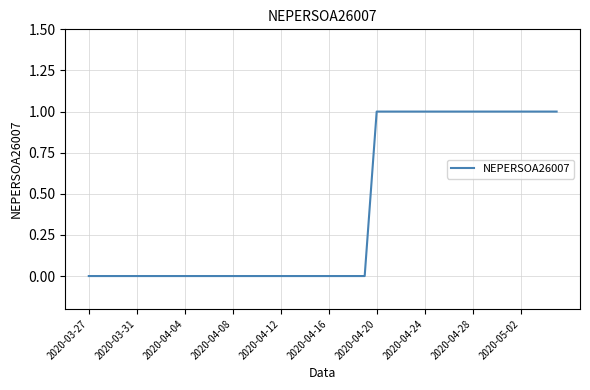

Is it true that the value at 2020-04-16 is 0?

True